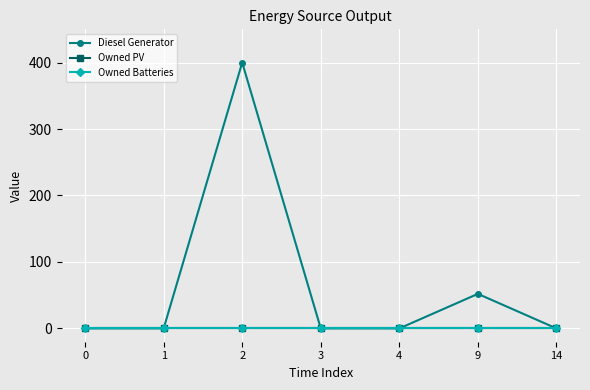

What is the greatest value displayed?

400